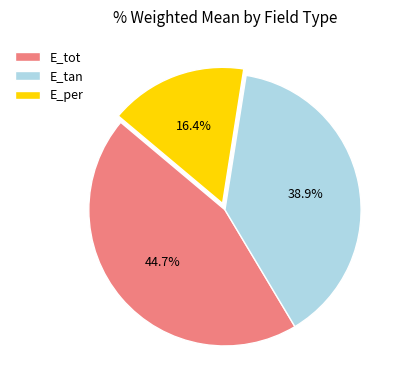

What is the ratio of the value at E_per to the value at E_tot?

0.4